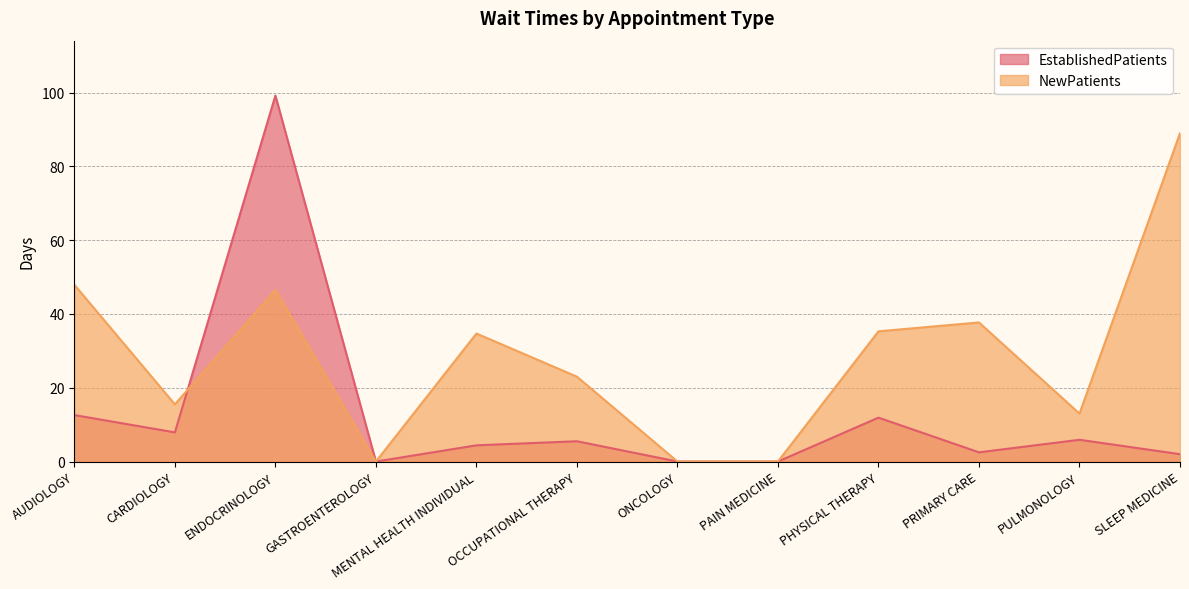

At which category does EstablishedPatients reach its first local valley?

CARDIOLOGY